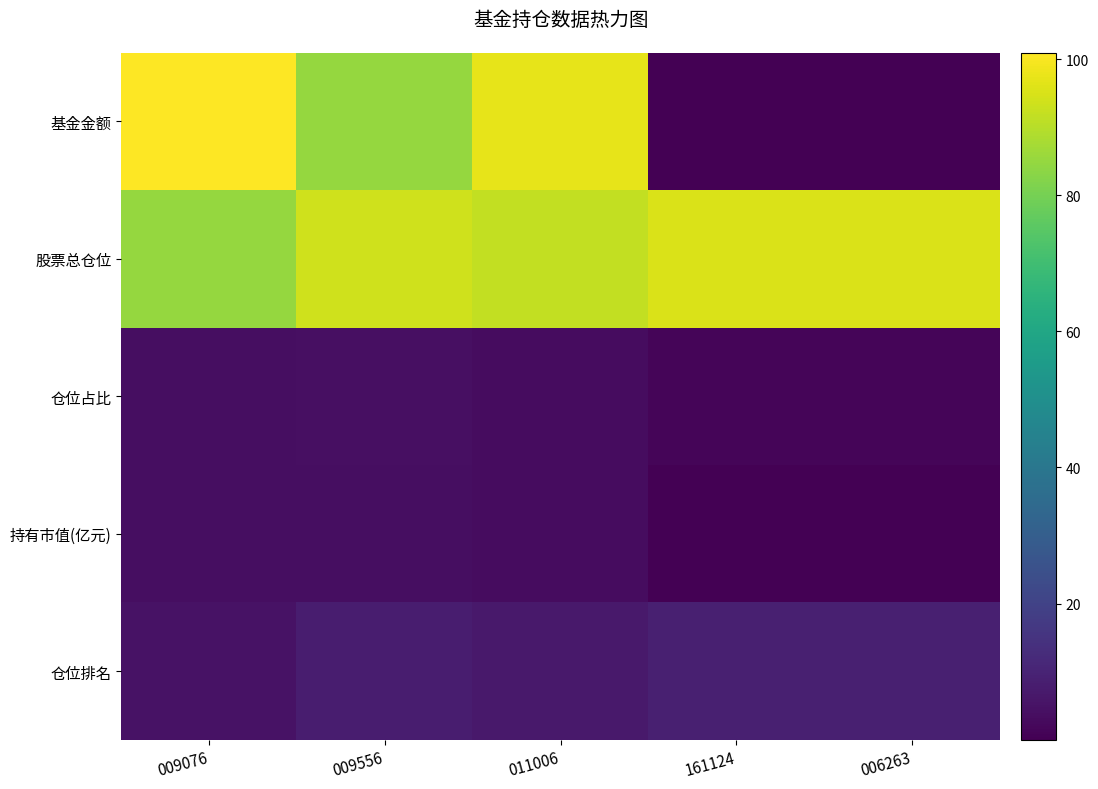

At which category does the chart reach its minimum across all series?

006263